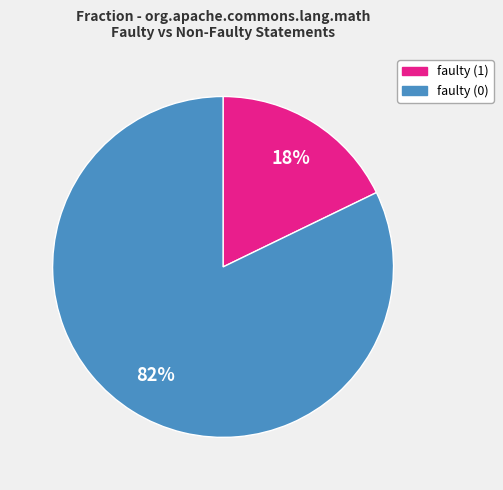

What is the smallest slice in the pie chart?

faulty (1)